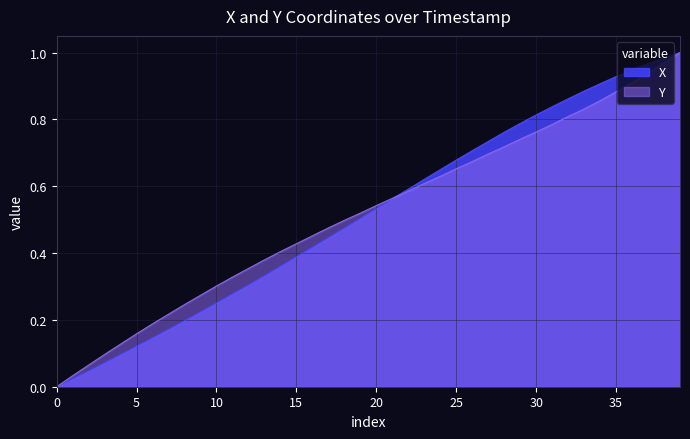

Count the number of data series in this chart.

2